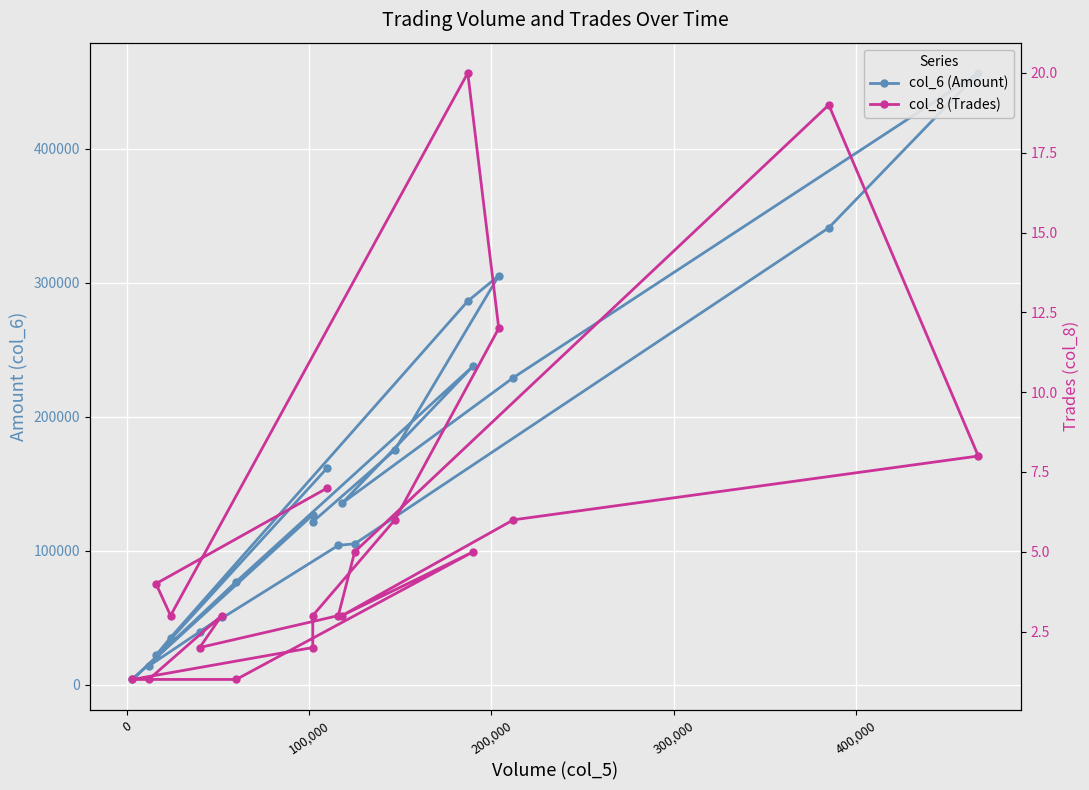

What is the lowest value of the col_8 (Trades) series?

1